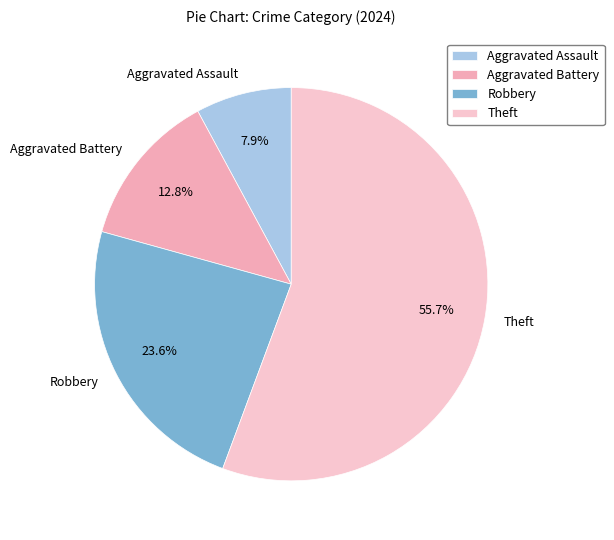

To the nearest percent, what is the difference between the largest and smallest slice percentages?

48%